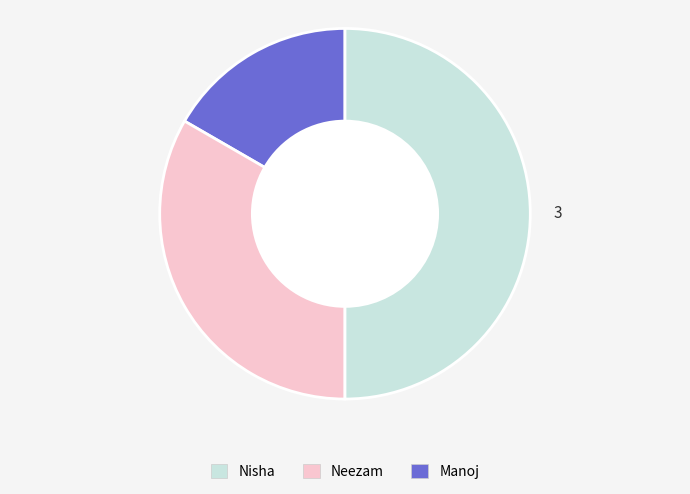

How many slices are in this pie chart?

3